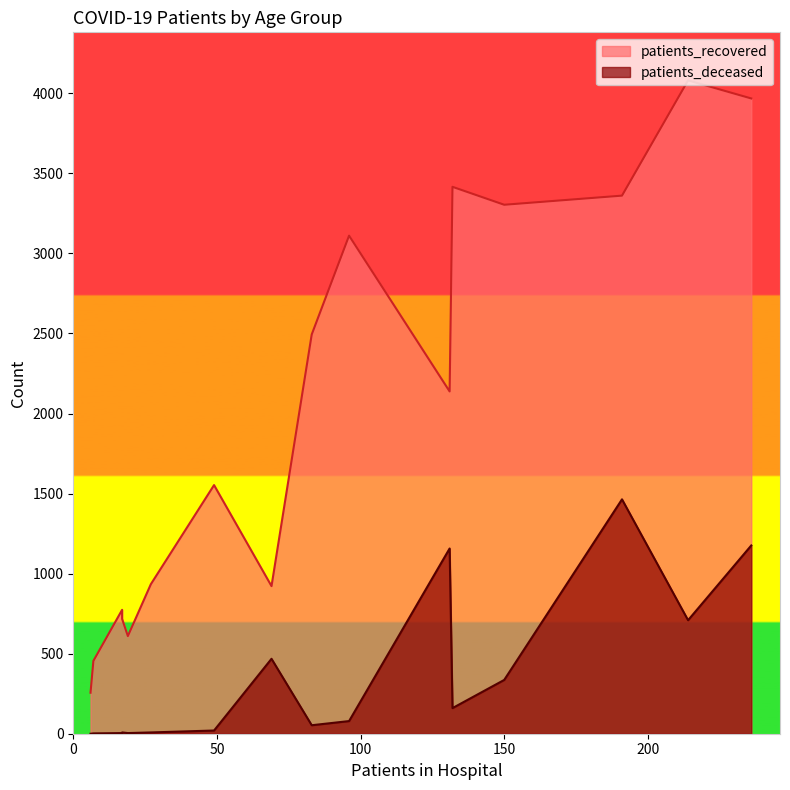

At how many categories does at least one series exceed 3068?

6